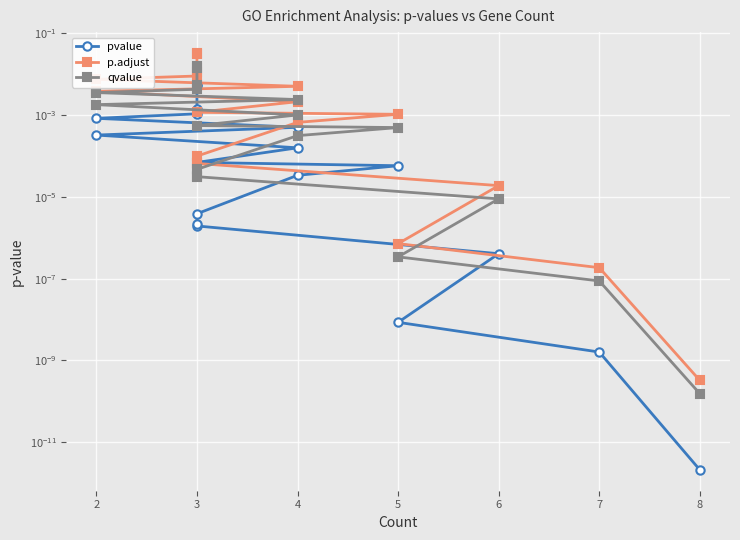

True or false: qvalue and pvalue intersect in this chart.

False